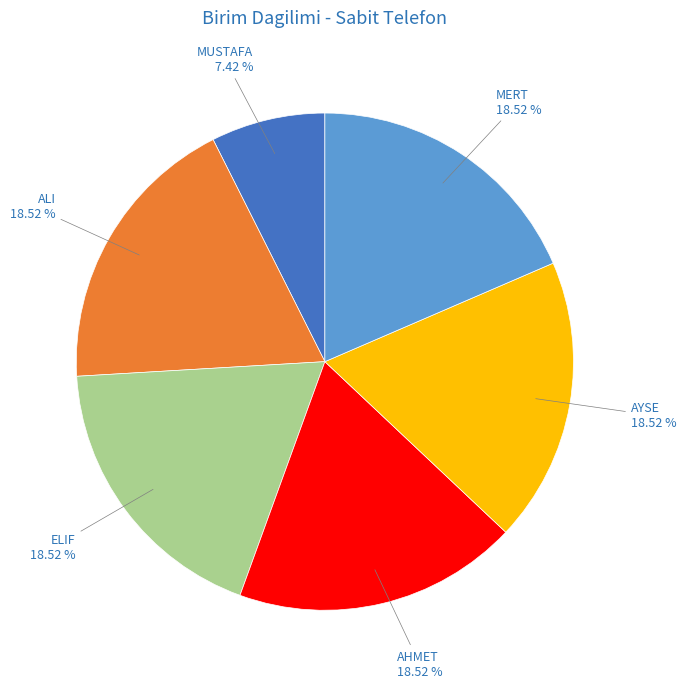

Does AYSE account for over 50% of the chart?

No